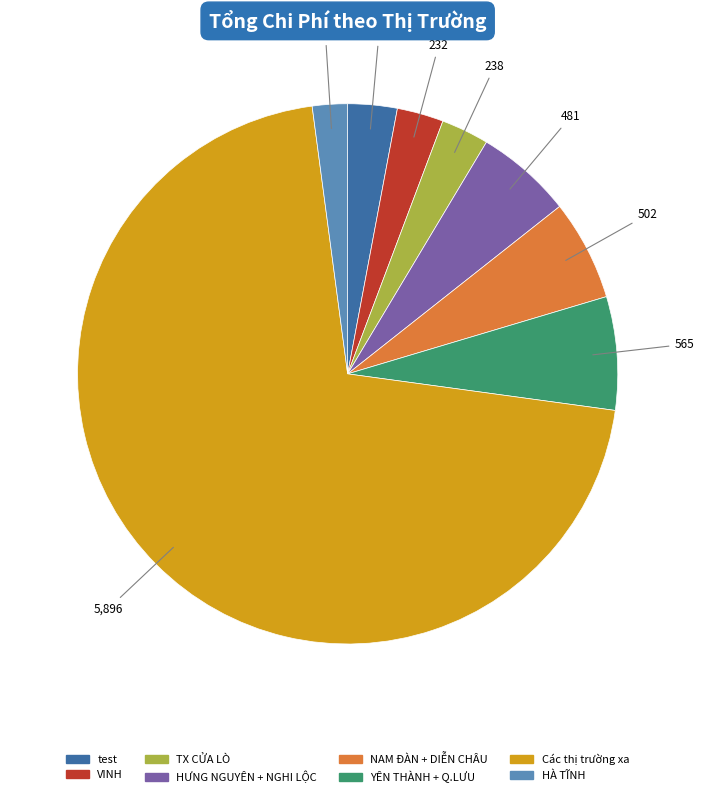

Which slice represents more than half of the pie?

Các thị trường xa